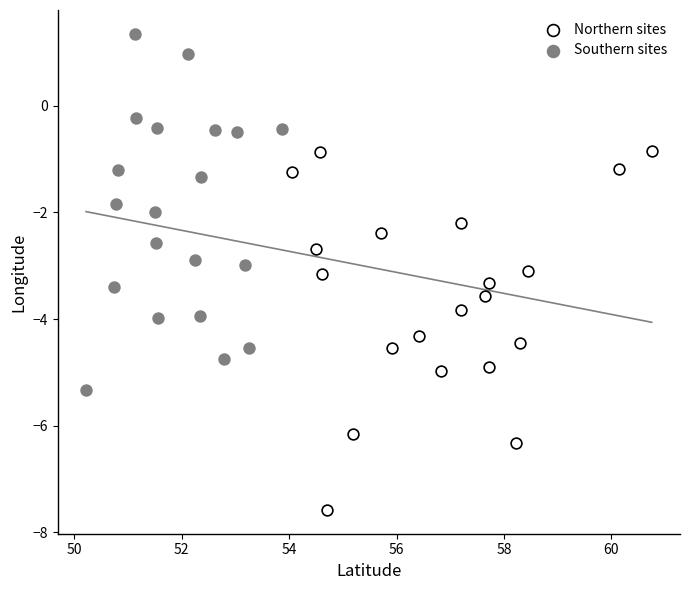

Which series contains the highest Y value?

Southern sites